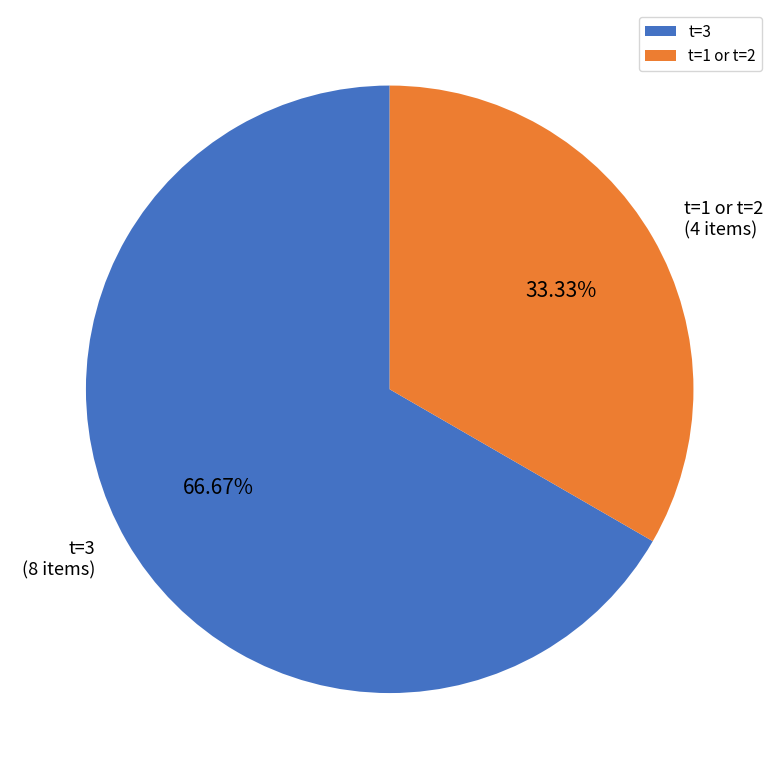

Count the number of slices in the pie.

2